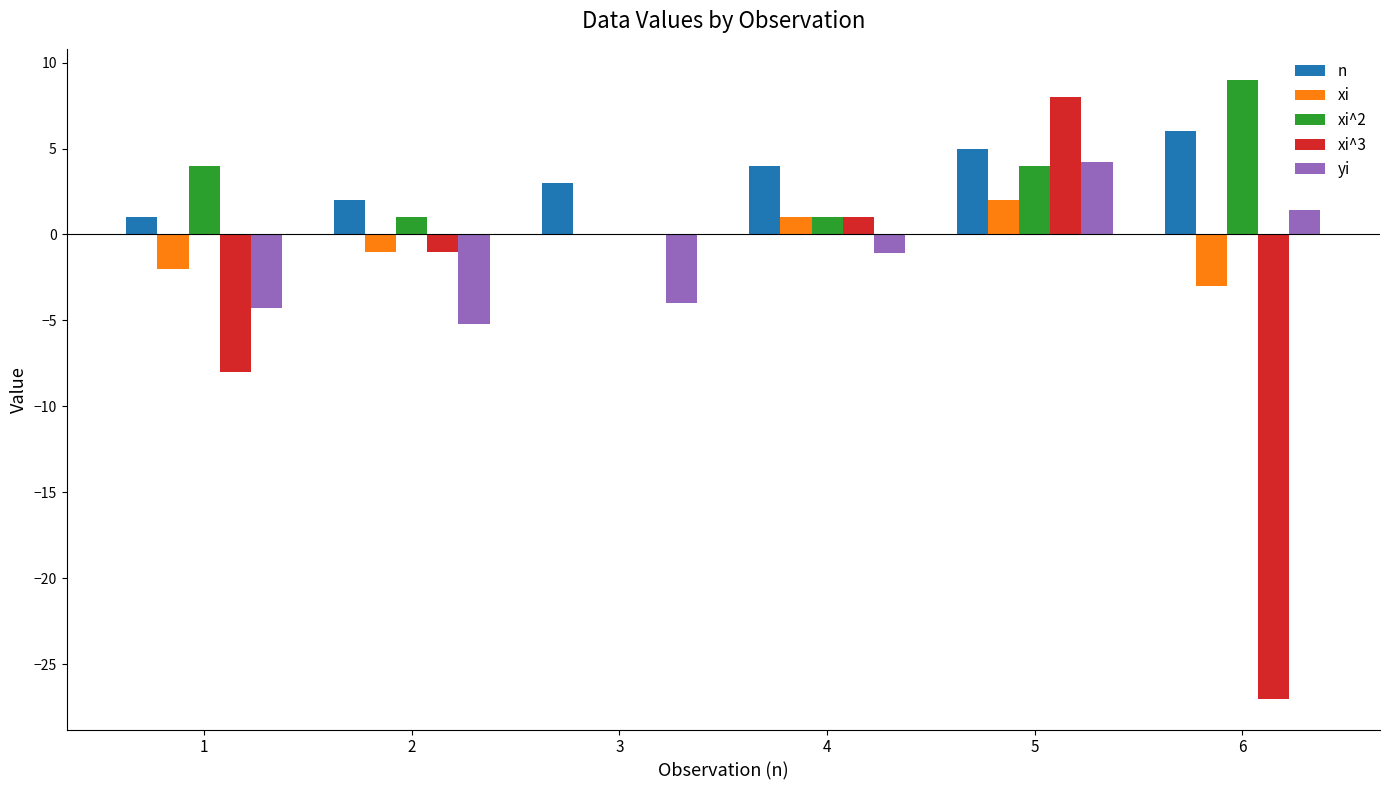

At which category is the sum across all series the highest?

5